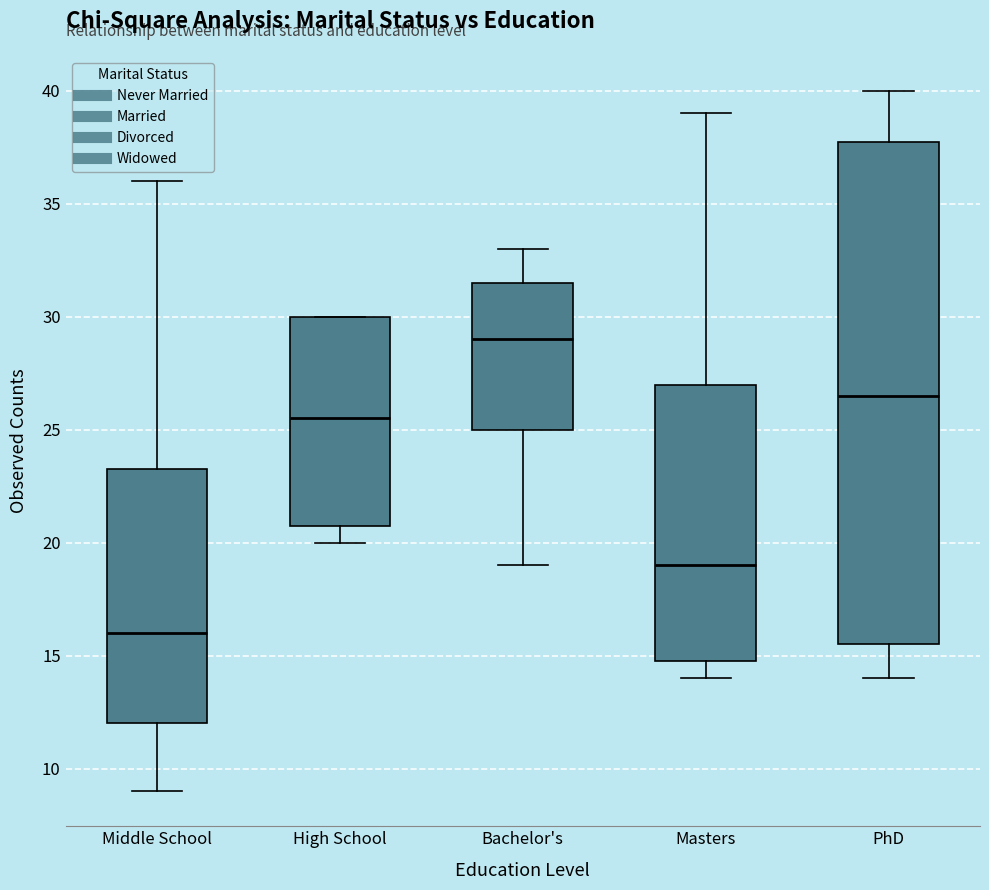

Where does the upper whisker of the box for Masters end on the y-axis? The values are not printed on the chart, so give them approximately, as read against the axis.

39.0